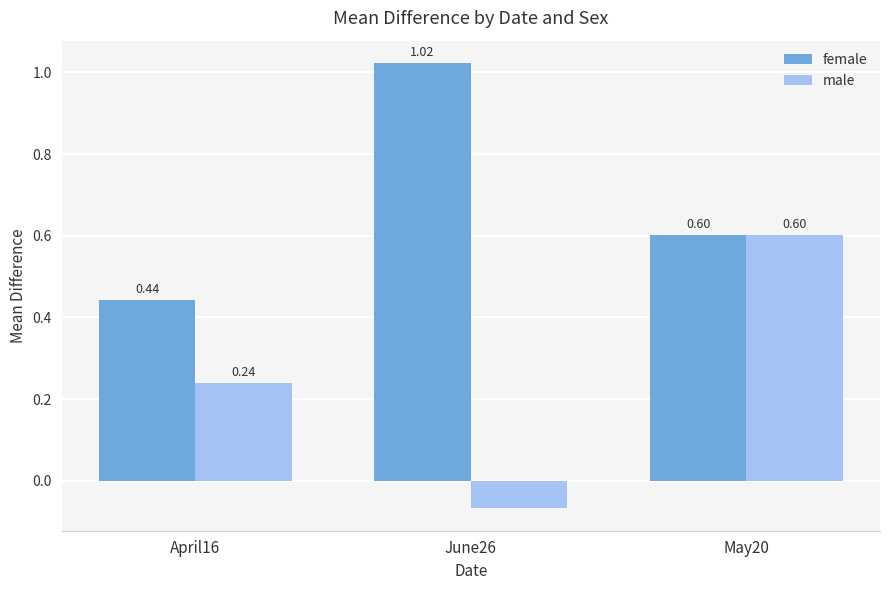

Which label corresponds to the smallest value in the chart?

June26